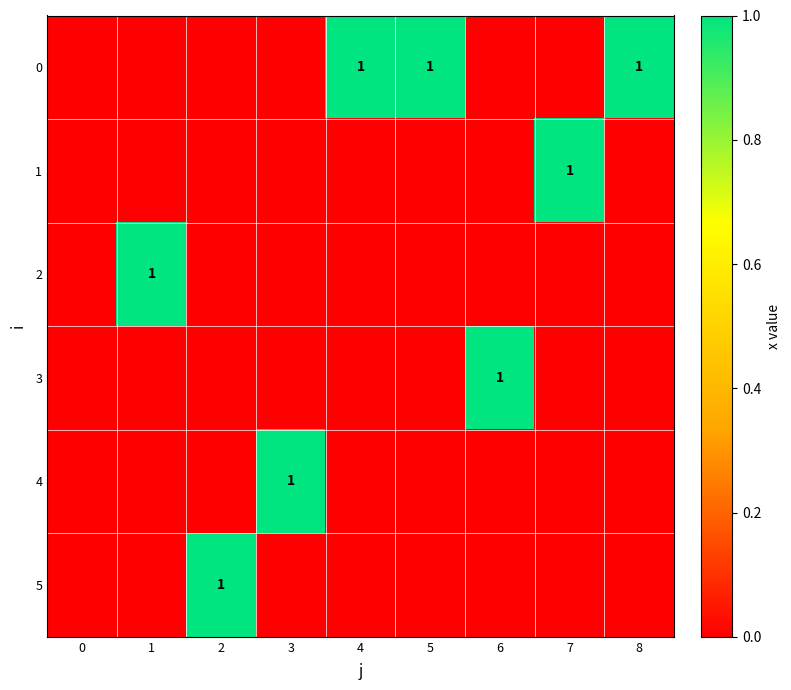

At 2, list the series in order from smallest to largest.

0, 1, 2, 3, 4, 5